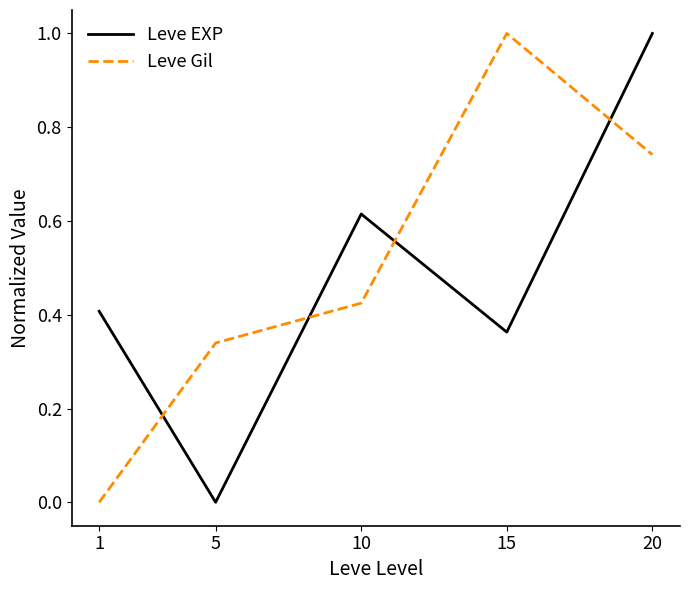

What is the difference between the Leve Gil values at 1 and 15?

1.0